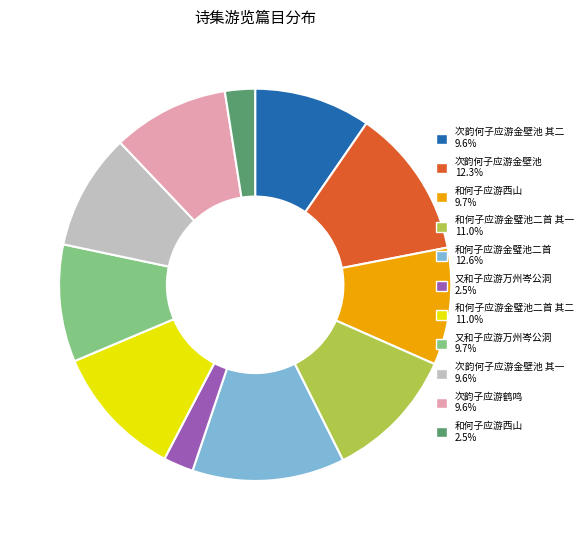

Is there any slice that represents more than half of the pie?

No